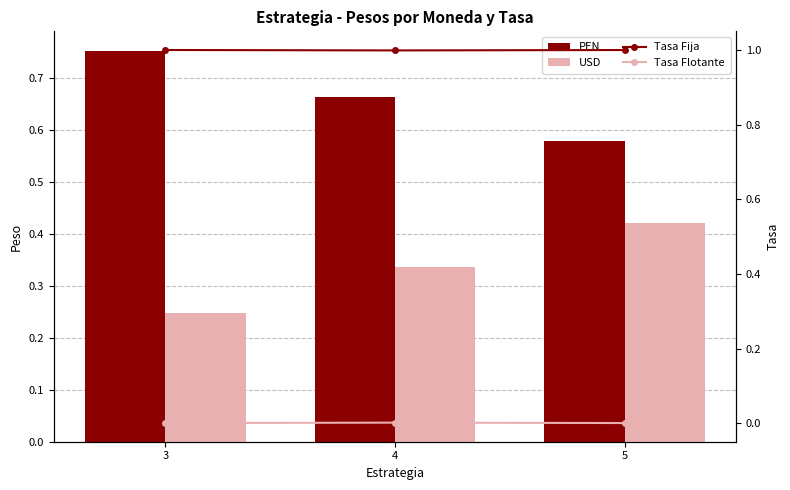

Is the value of USD at 5 greater than the value of PEN at 4?

No